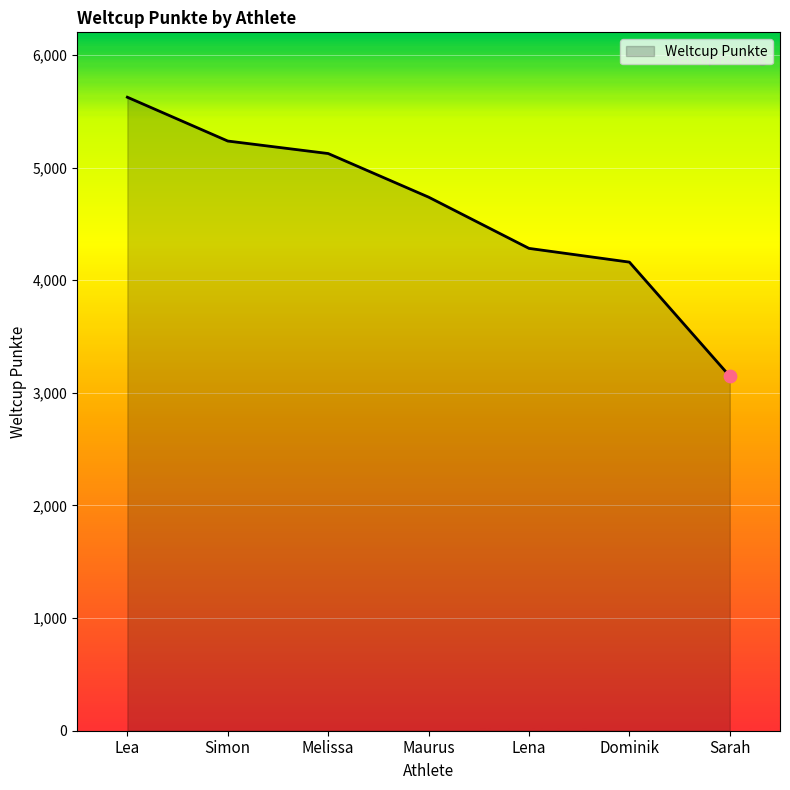

Between Dominik and Maurus, which is larger?

Maurus